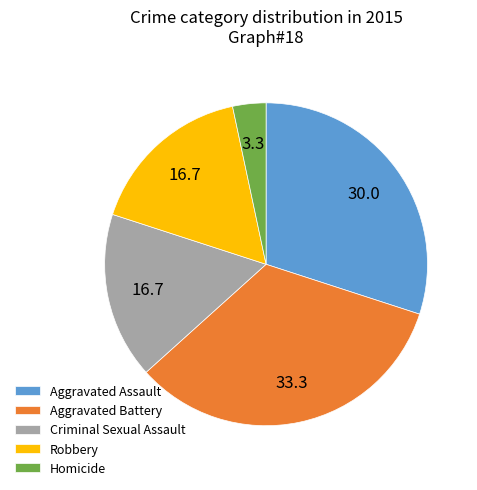

Which has a higher value, Homicide or Aggravated Assault?

Aggravated Assault